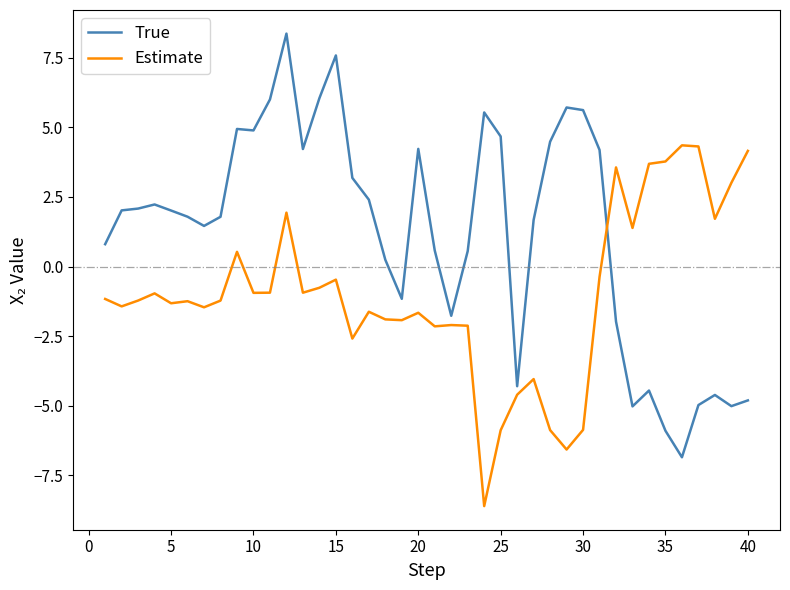

Which series has the widest spread of values?

True